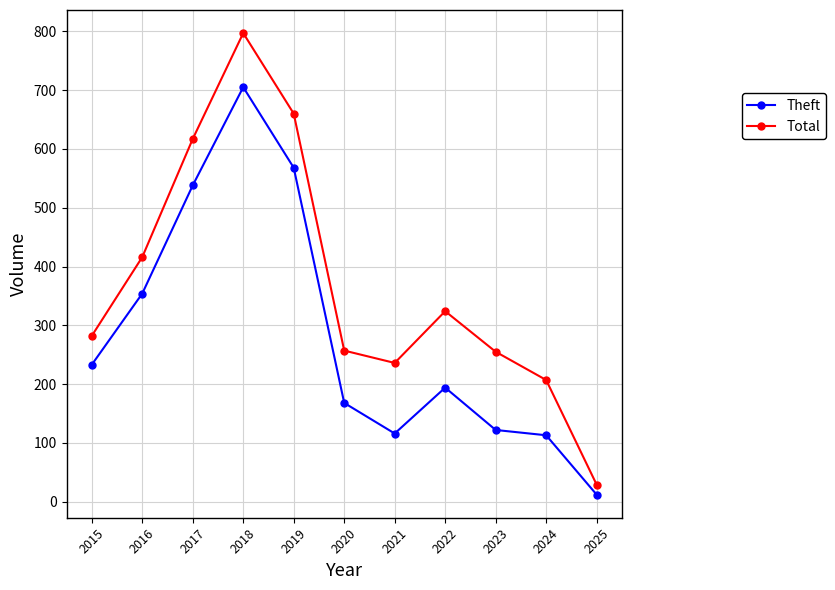

Does the chart have visible grid lines?

Yes